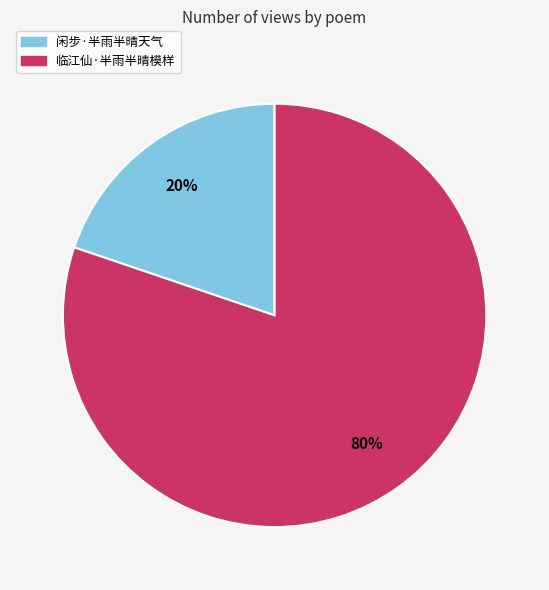

Between 闲步·半雨半晴天气 and 临江仙·半雨半晴模样, which is larger?

临江仙·半雨半晴模样